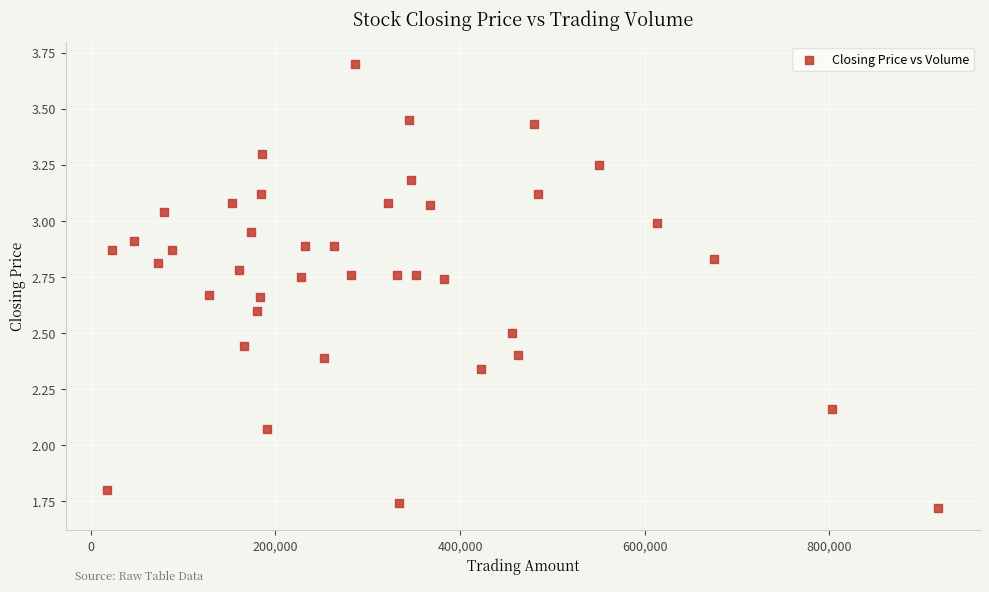

What is the range of Y values (max minus min)?

2.0